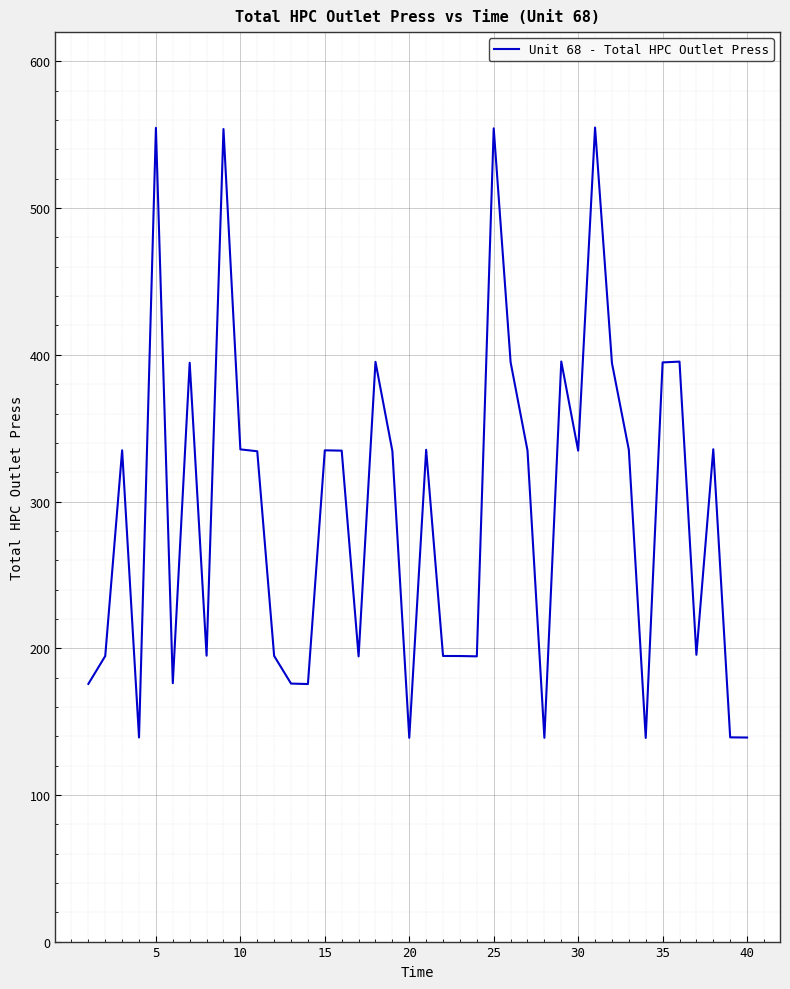

What is the smallest value displayed?

138.8